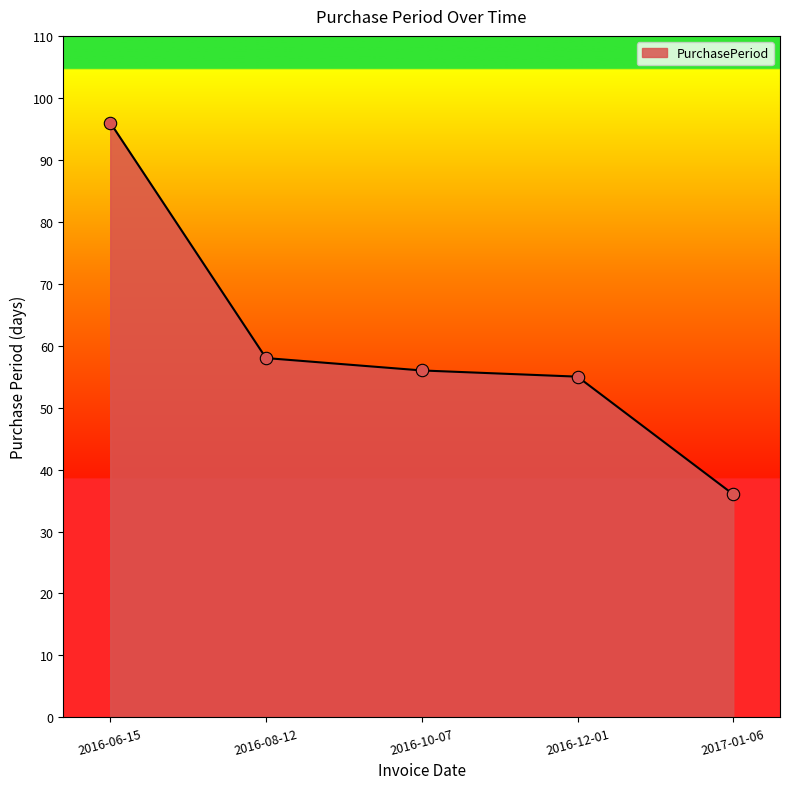

Between 2016-12-01 and 2016-10-07, which is larger?

2016-10-07